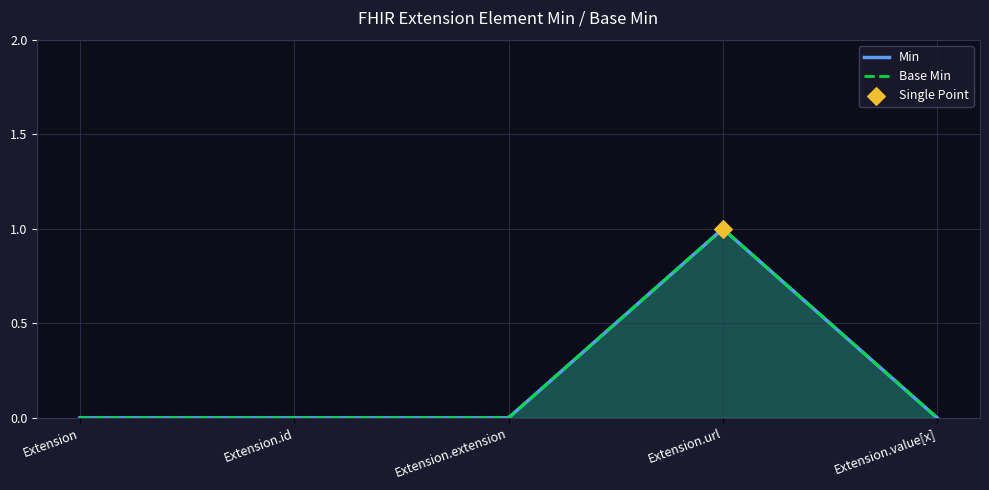

Is the value of Min at Extension.url greater than the value of Base Min at Extension.extension?

Yes